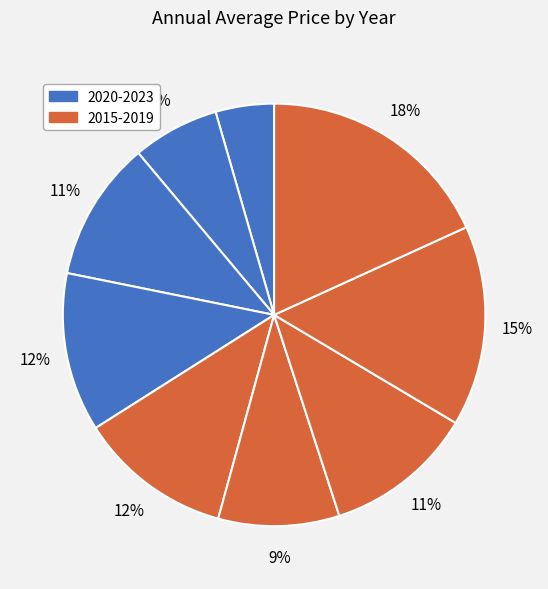

How many slices are in this pie chart?

9